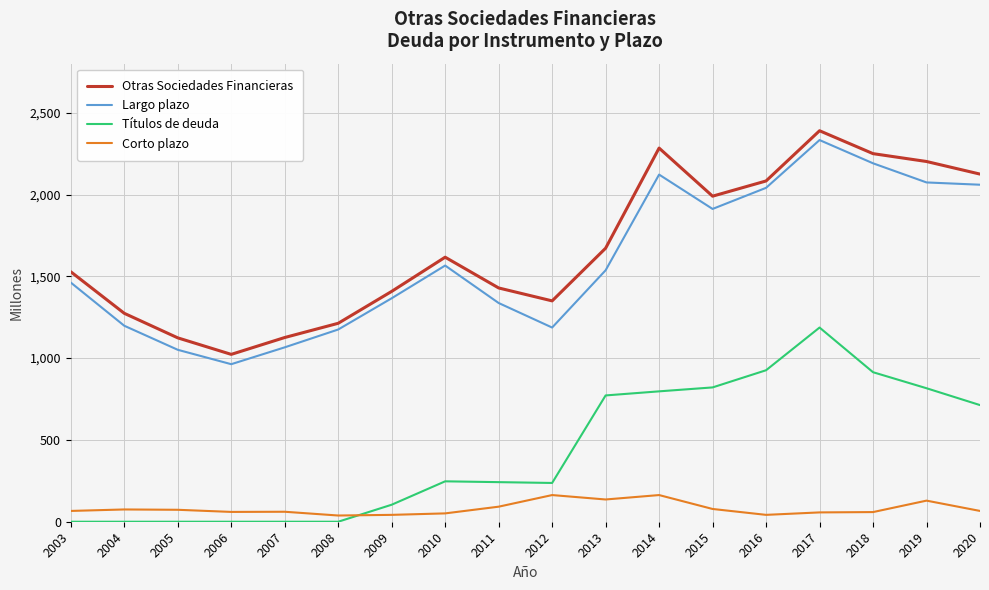

What is the lowest value of the Corto plazo series?

38